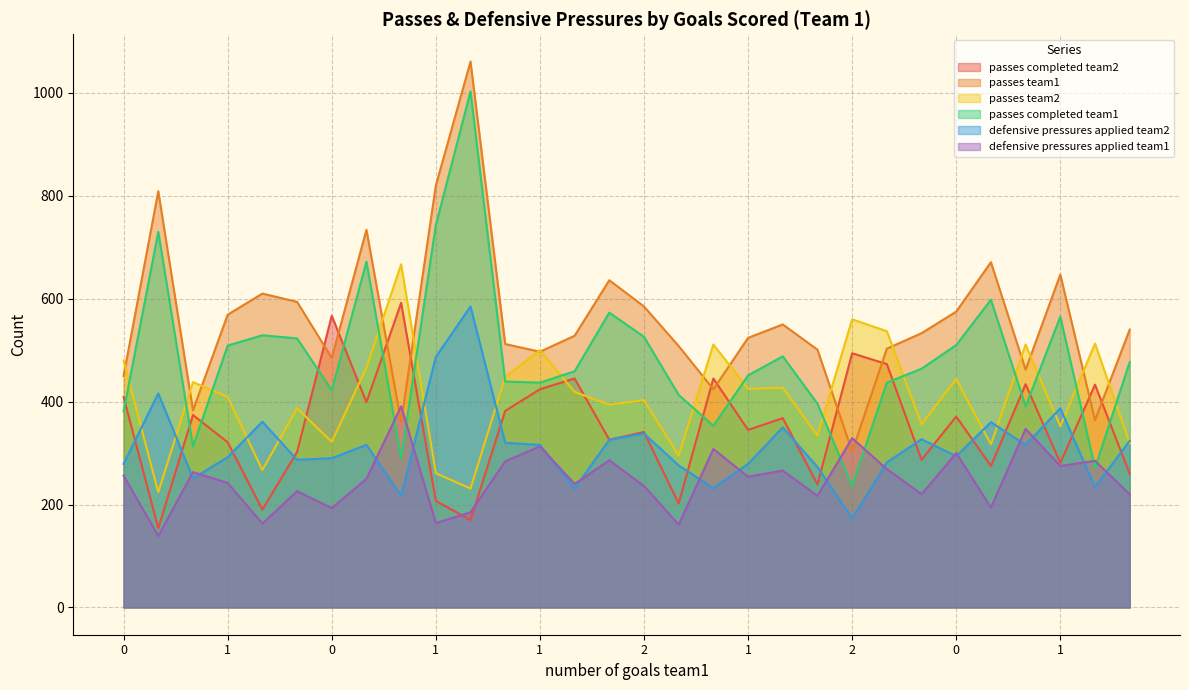

True or false: passes completed team1 and defensive pressures applied team2 intersect in this chart.

False